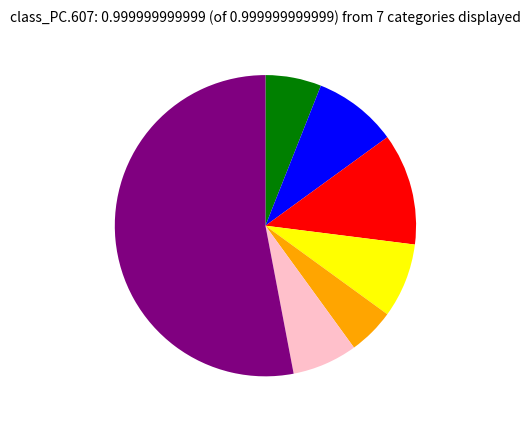

Does any single category account for the majority?

Yes